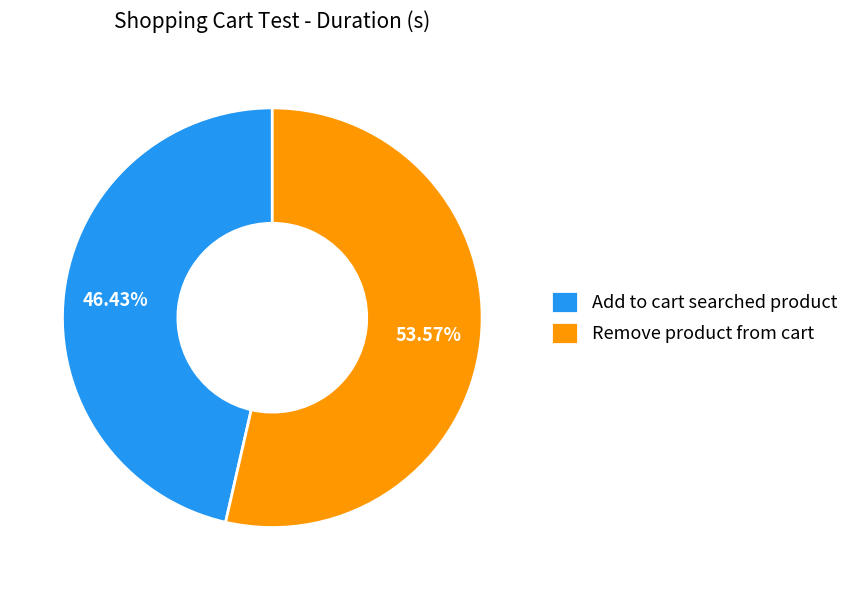

To the nearest percent, what is the average slice percentage?

50%